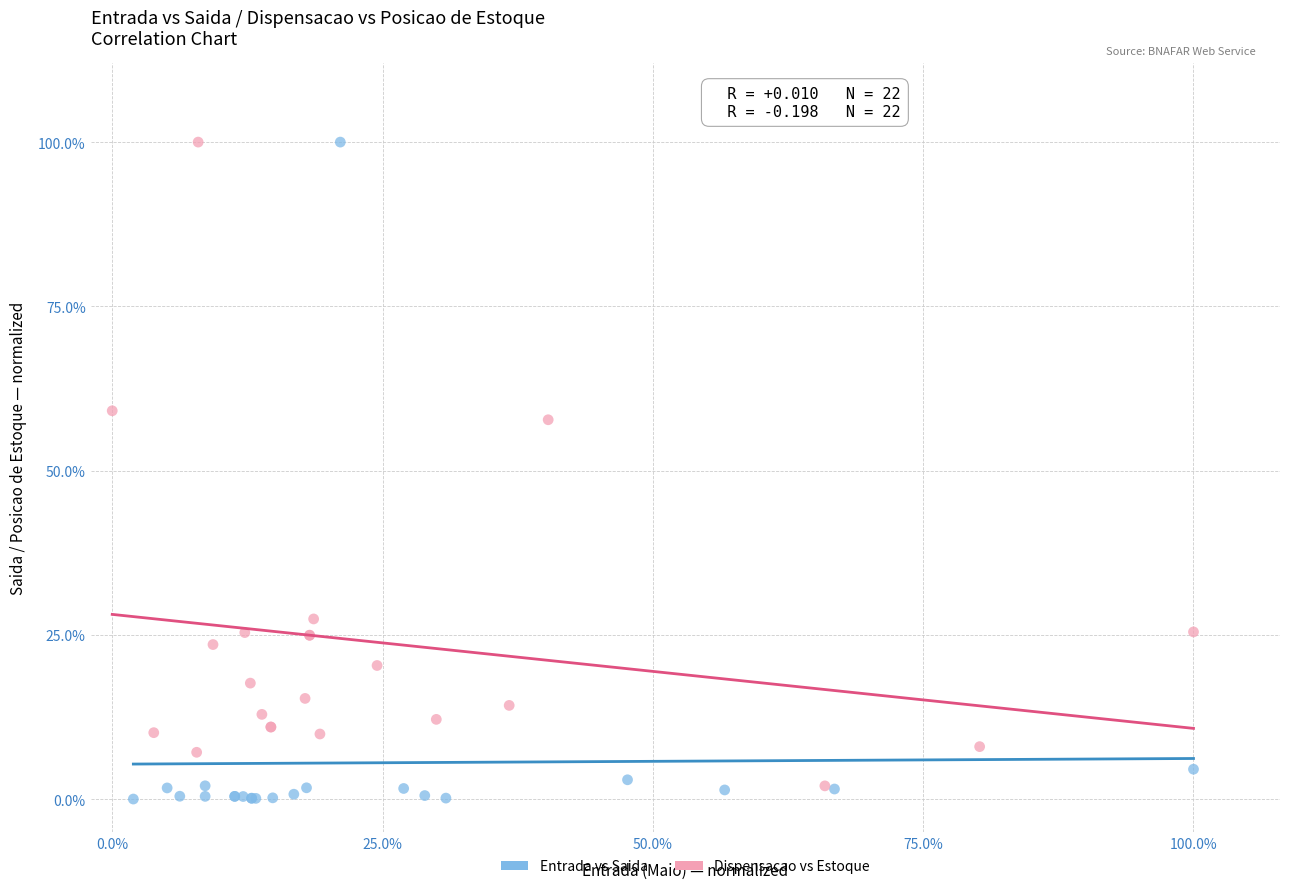

Which series has the largest Y range (max minus min)?

Entrada vs Saida